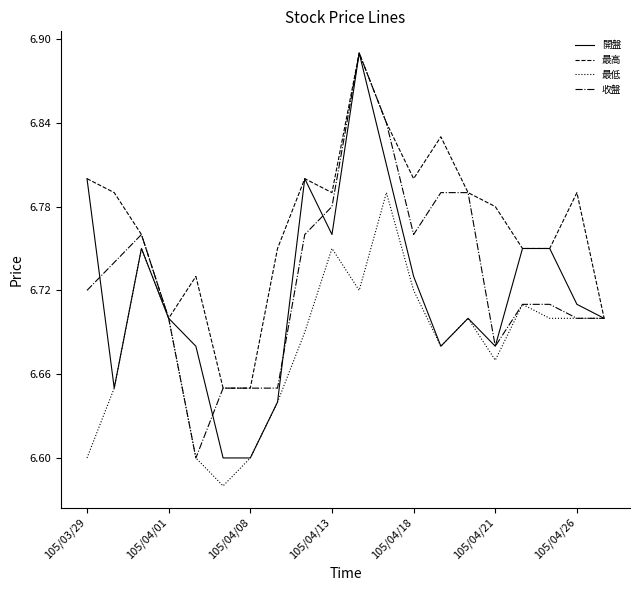

Which series has the largest total across all categories?

最高